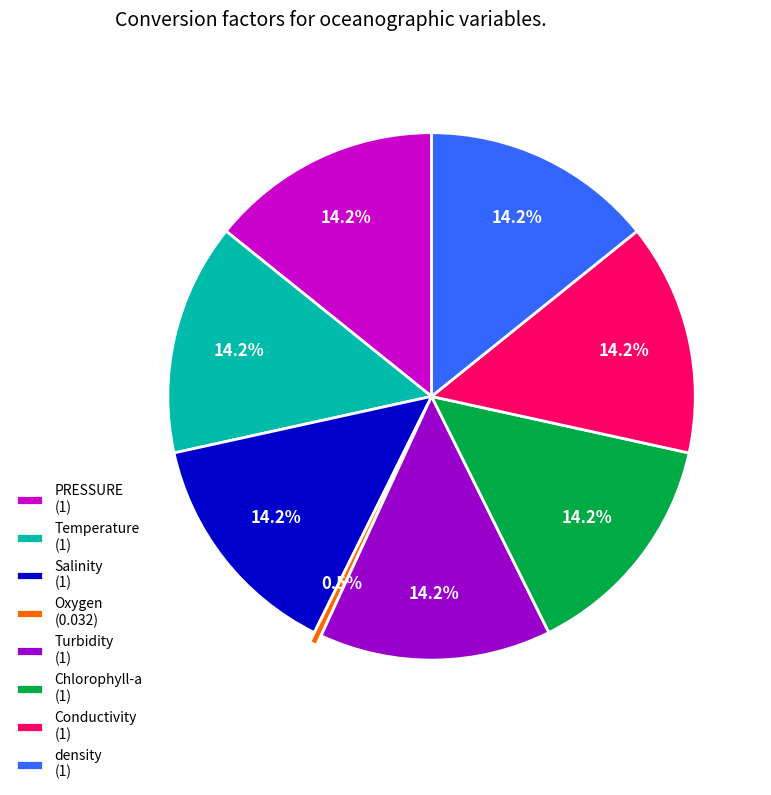

How many slices are in this pie chart?

8